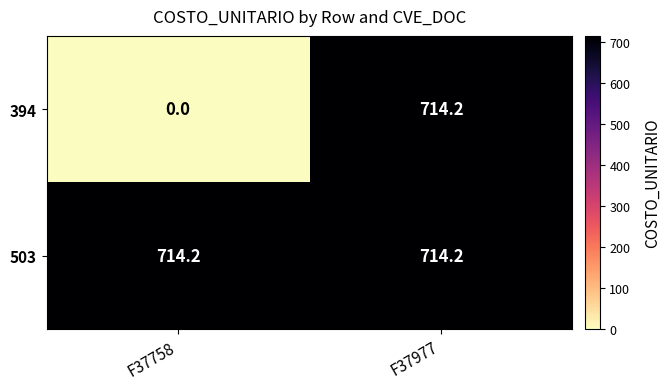

The value of 394 at F37977 is 714.2. True or false?

True